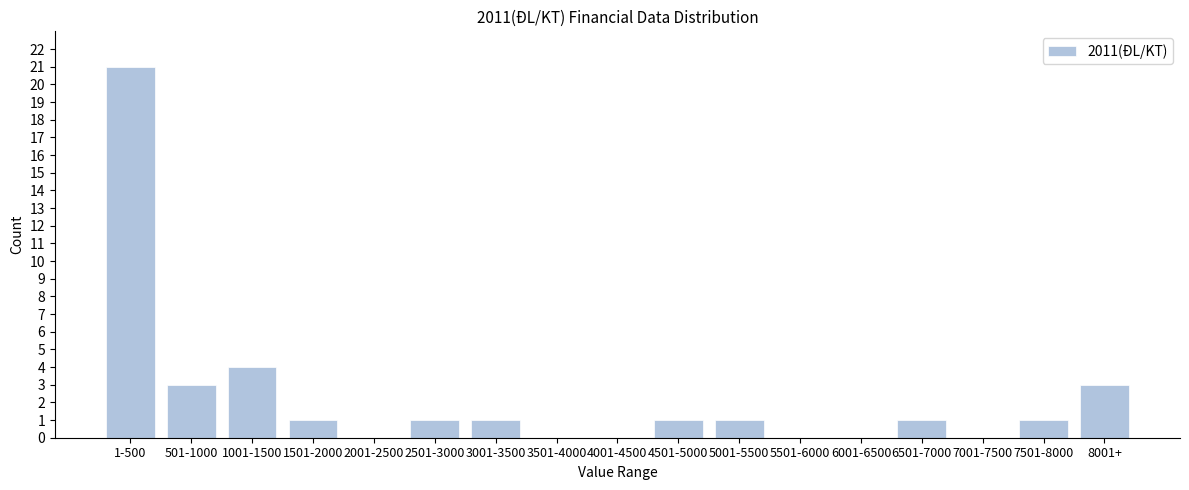

Reading left to right, extract all data points from this chart.

1-500=21	501-1000=3	1001-1500=4	1501-2000=1	2001-2500=0	2501-3000=1	3001-3500=1	3501-4000=0	4001-4500=0	4501-5000=1	5001-5500=1	5501-6000=0	6001-6500=0	6501-7000=1	7001-7500=0	7501-8000=1	8001+=3